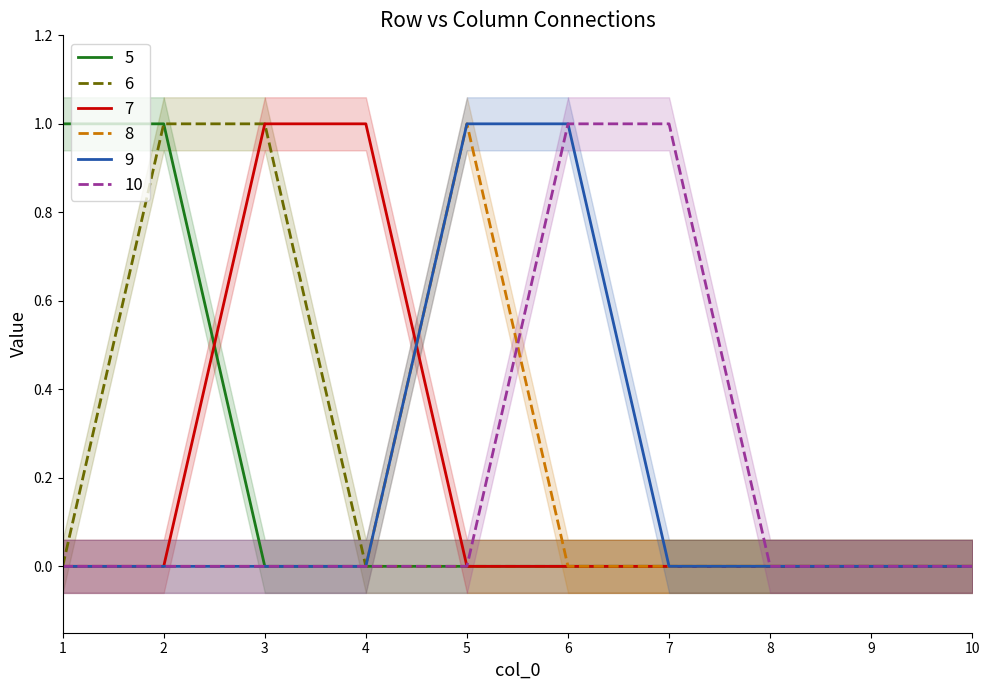

True or false: 5 and 9 cross at least once.

False